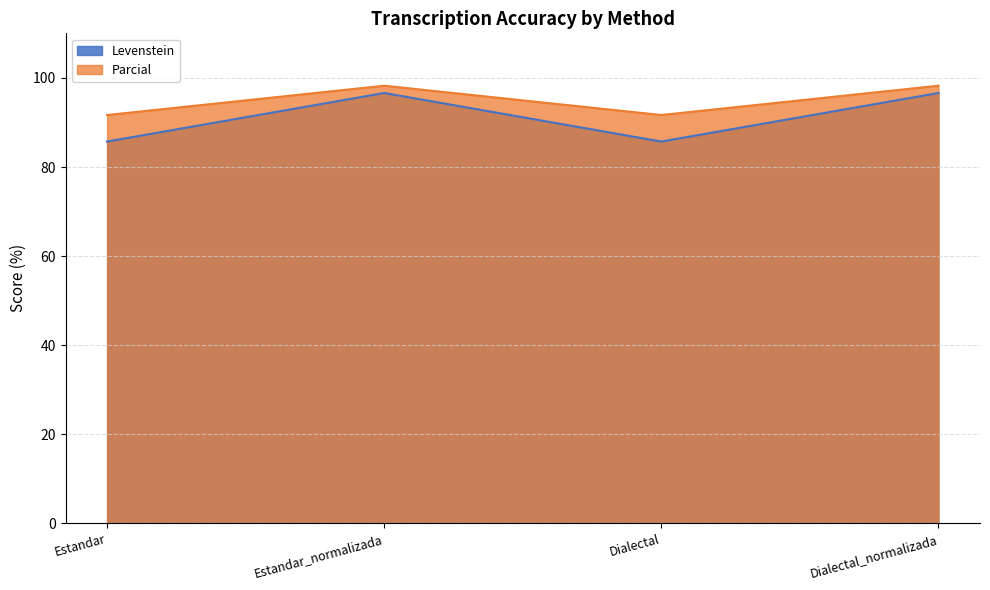

At how many categories does at least one series exceed 86?

4